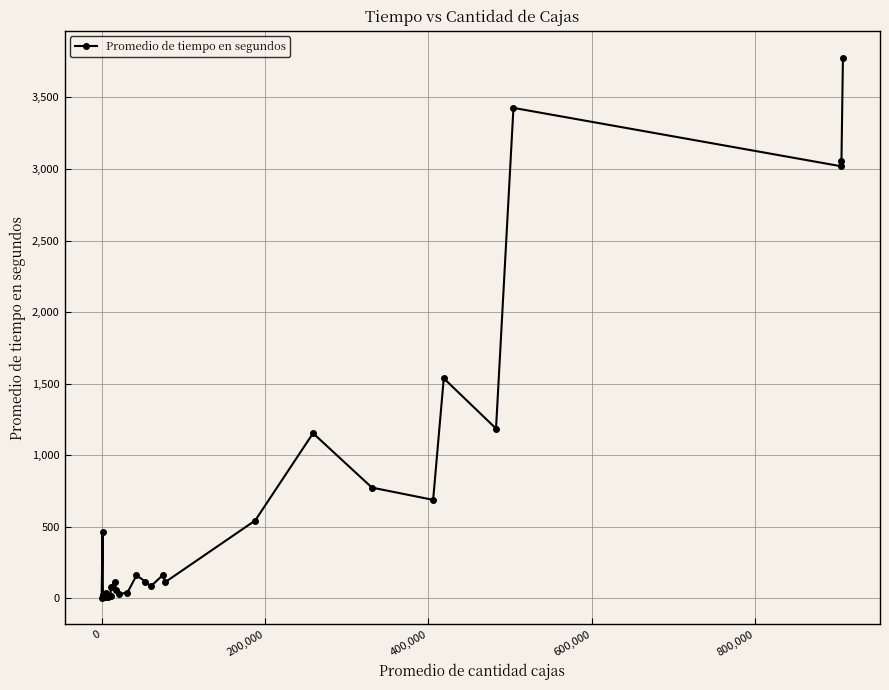

How many interior local valleys (lower than both neighbors) does the data have?

9